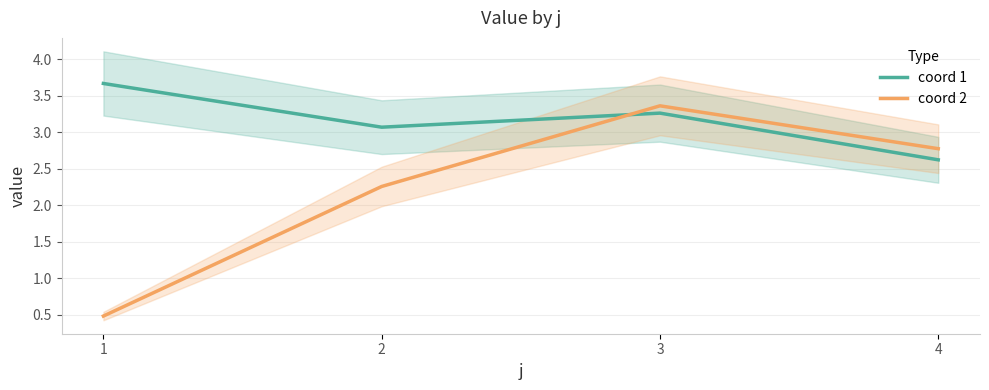

What is the difference between the second highest and minimum values in the coord 2 series?

2.3